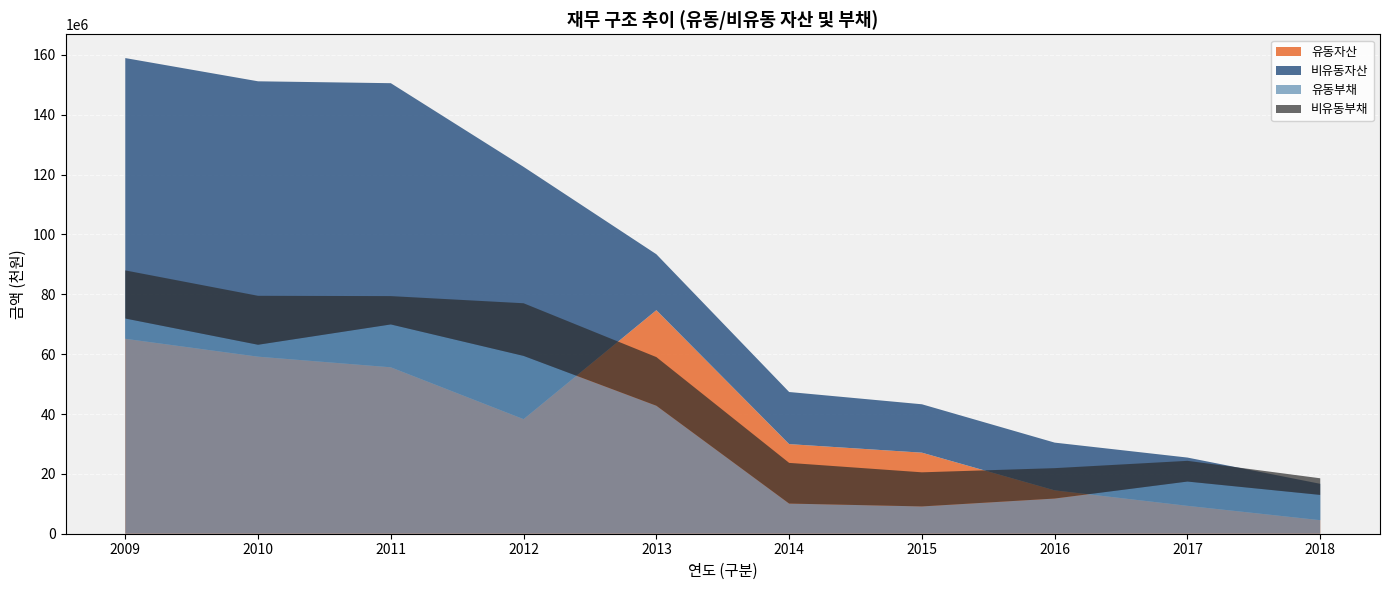

Reading right to left, what are all the values shown in this chart?

유동자산: 4526380	9317630	14483740	27082050	29940172	74686246	38282207	55603285	59154592	65130064
비유동자산: 12148273	16126669	15954766	16167186	17410022	18690852	84287857	94926299	92004680	93791753
유동부채: 12967565	17429455	11755335	9119999	10074792	42760958	59410230	69925270	63132829	71906883
비유동부채: 5555115	6921318	10155148	11395180	13591056	16254691	17592541	9465530	16358327	16072223